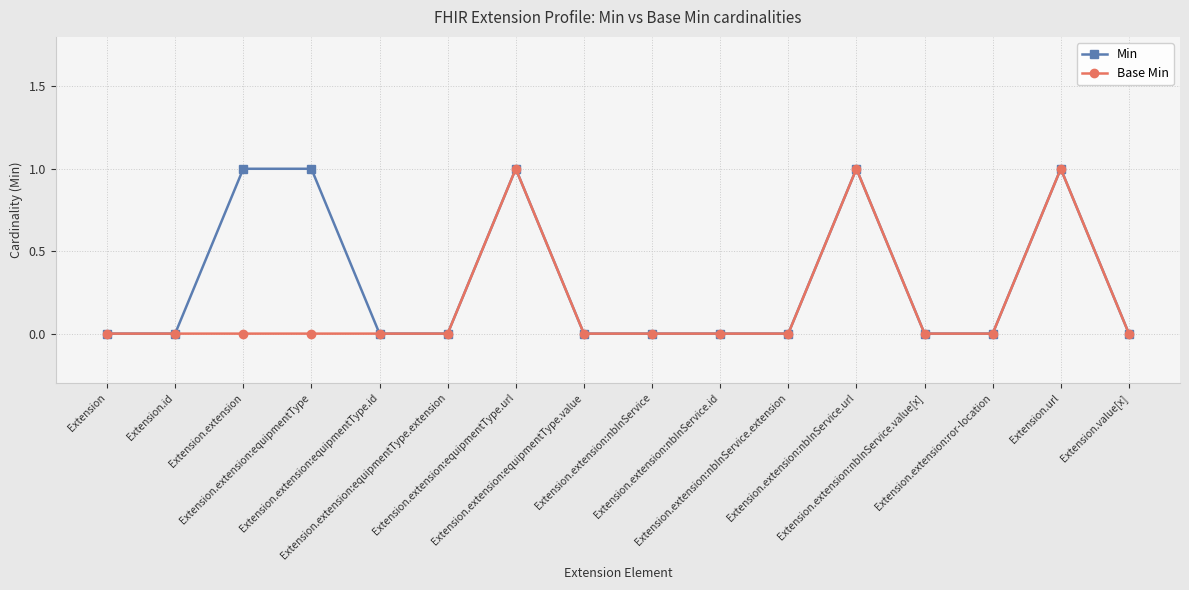

True or false: Min has more than 2 points higher than both neighbors.

True